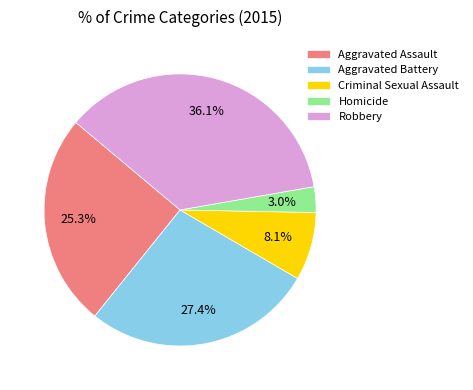

Is it true that Criminal Sexual Assault is 8% of the pie?

True